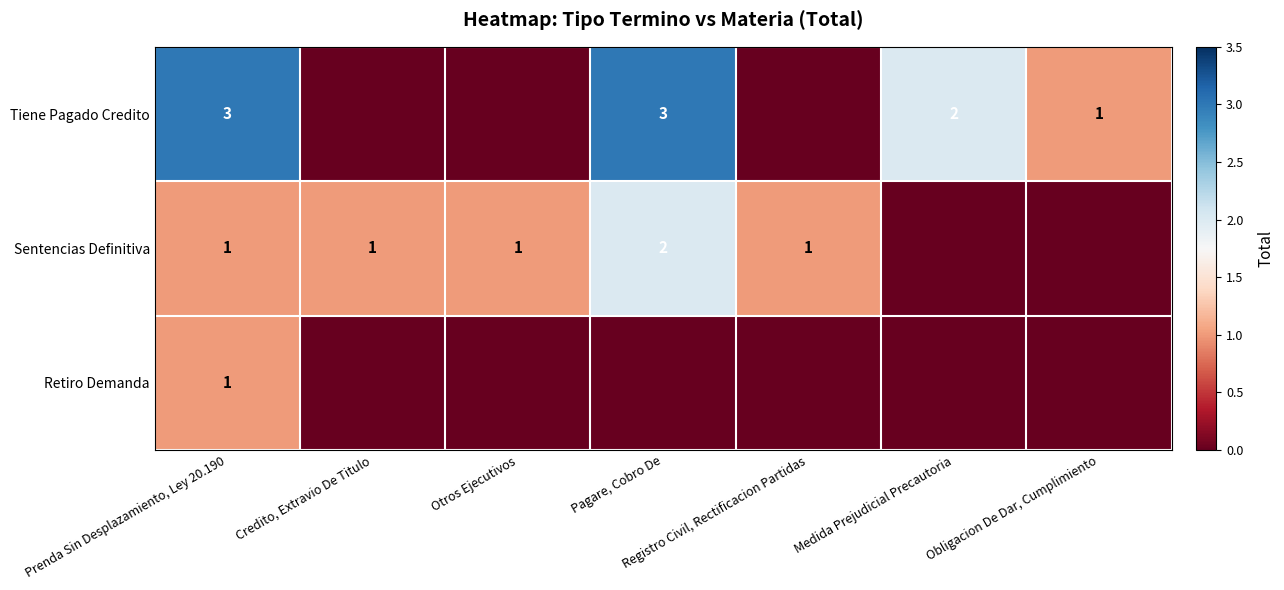

True or false: Tiene Pagado Credito has a value of 3 at Pagare, Cobro De.

True